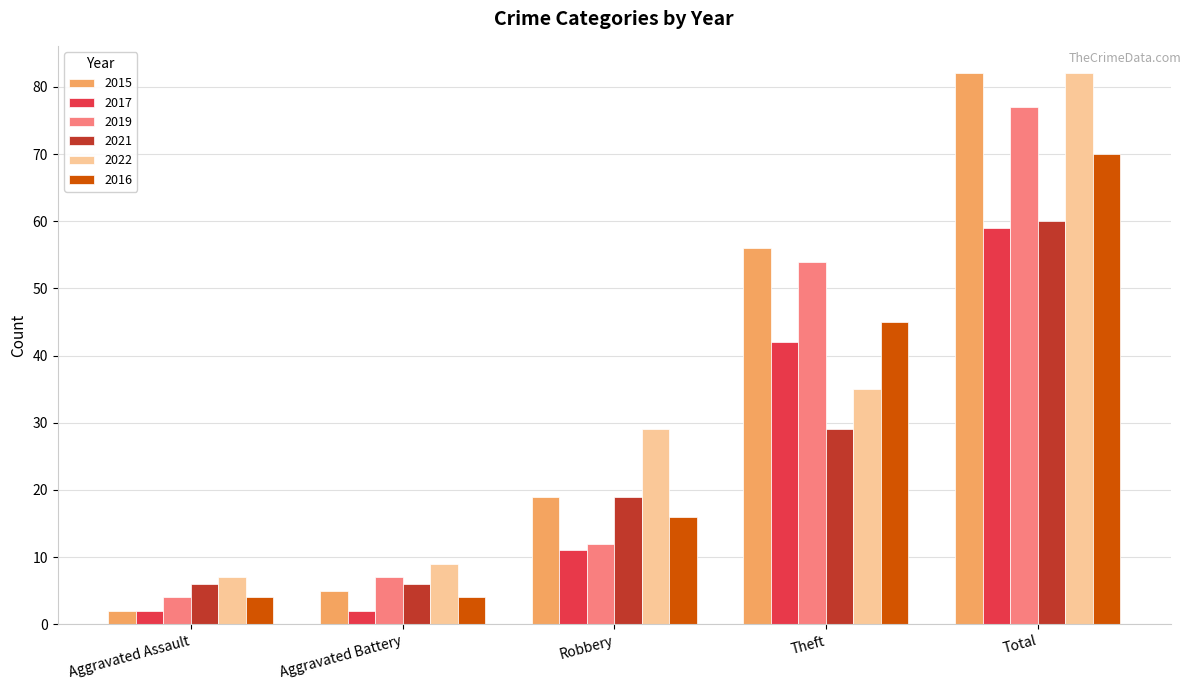

Is it true that 2017 equals 42 at Theft?

True